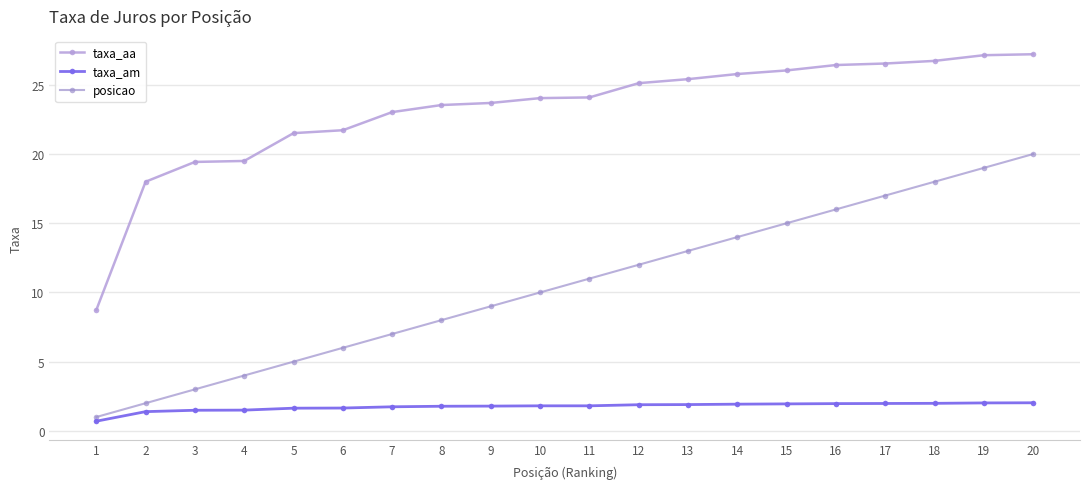

Does the chart have visible grid lines?

Yes